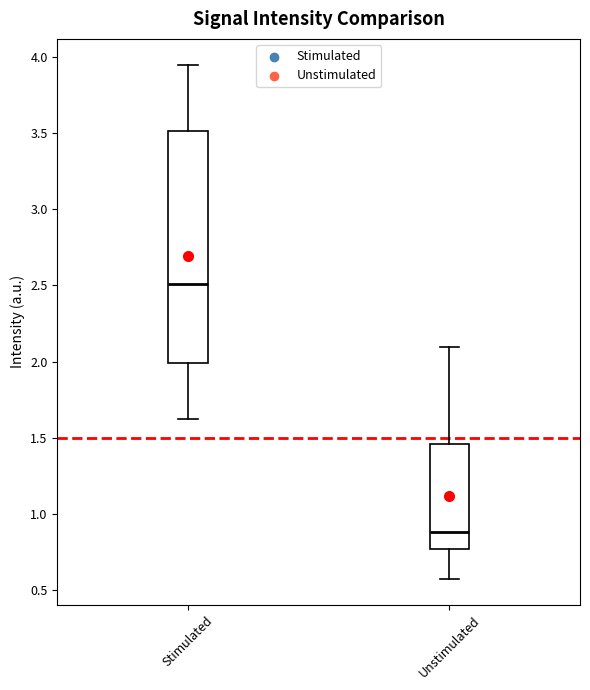

Comparing the boxes themselves (not the whiskers), which one is the tallest?

Stimulated